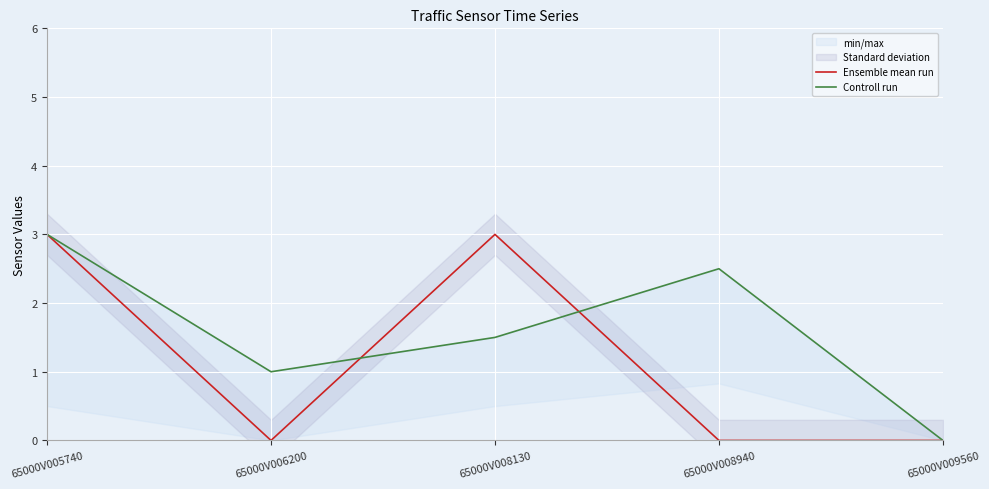

What is the average value of the Controll run series?

1.6